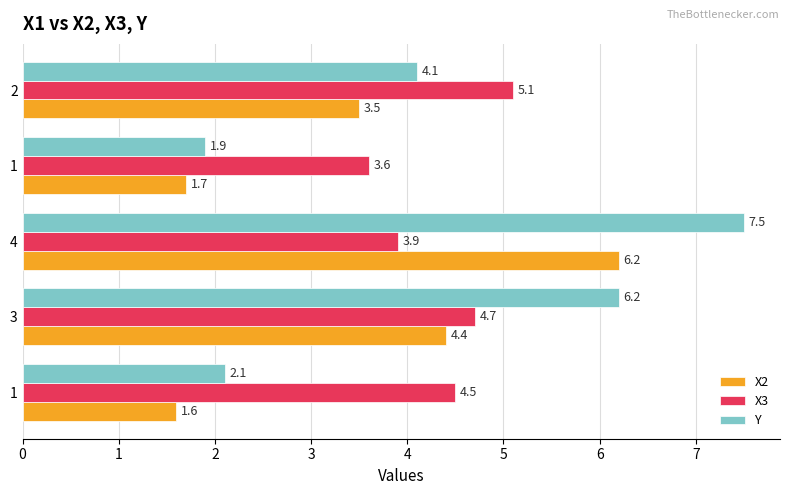

What is the value of the X3 bar at the 5th from the left?

5.1